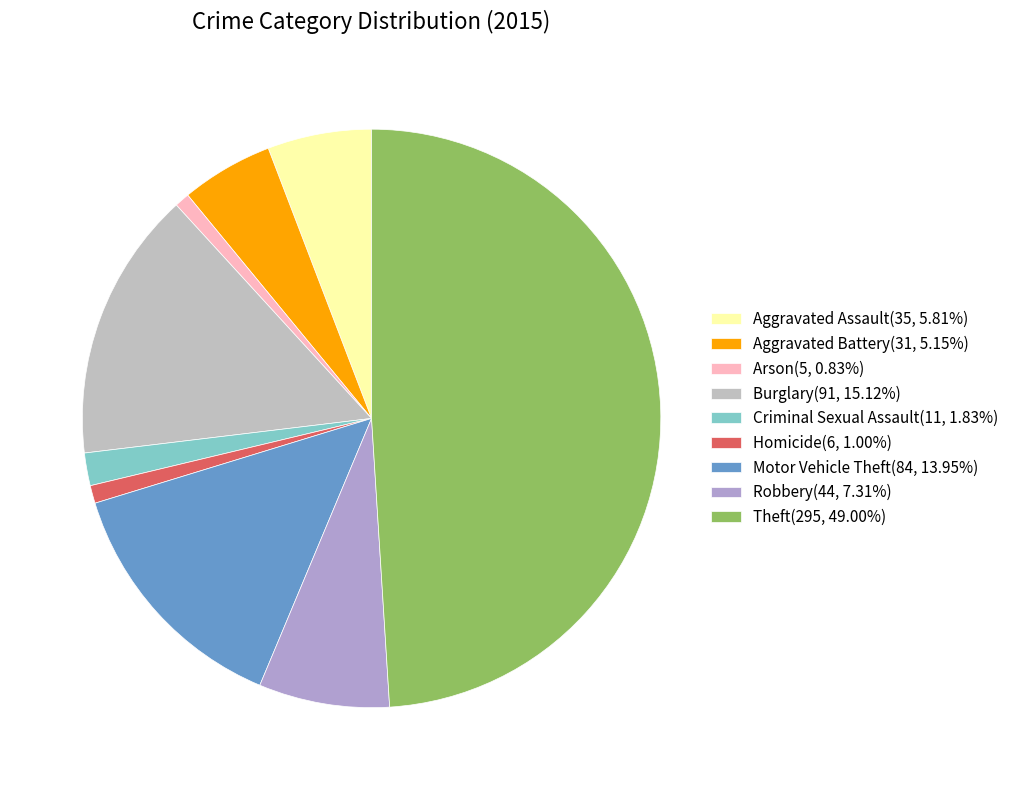

How many segments does this pie chart have?

9